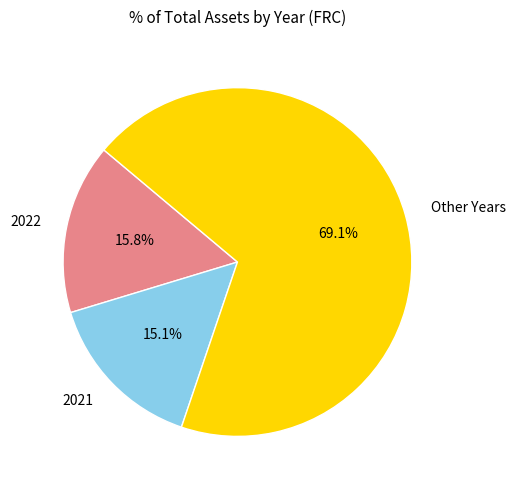

Which slice is the smallest?

2021